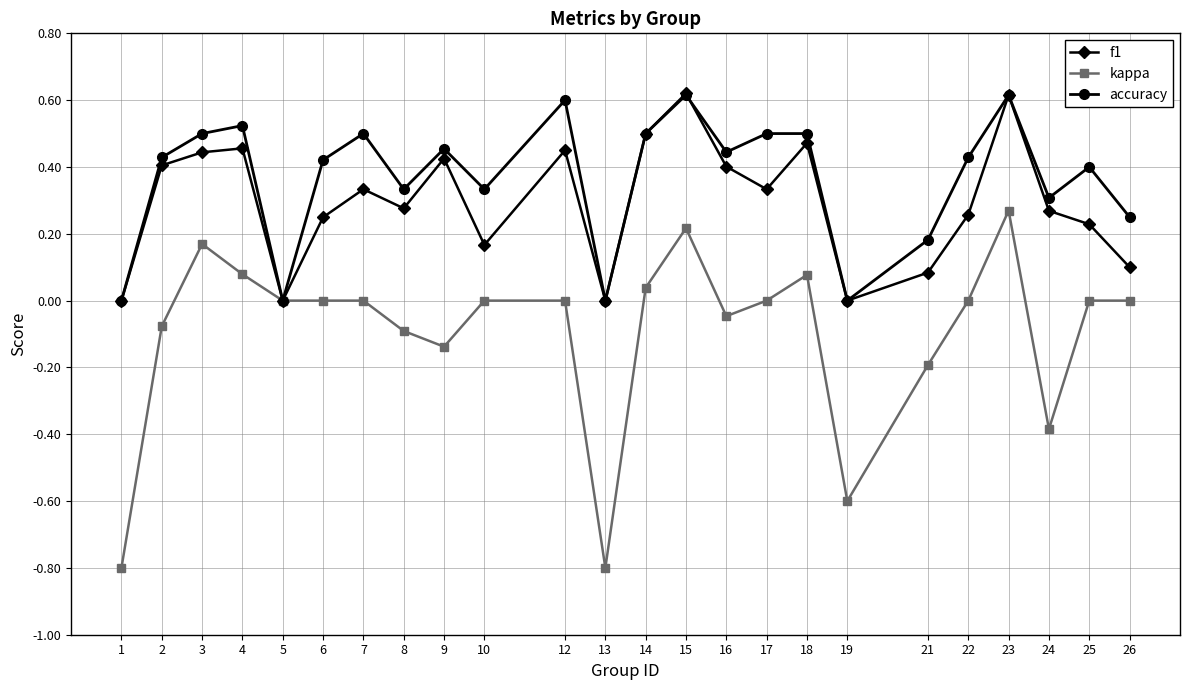

The value of kappa at 24 is -0.4. True or false?

True